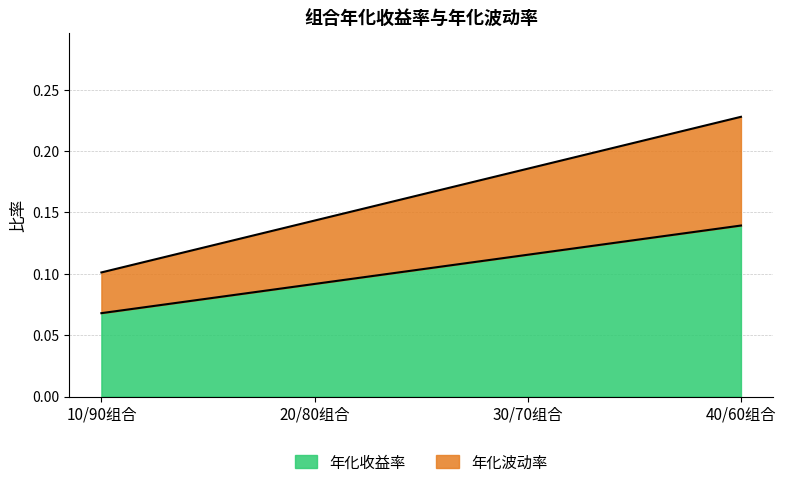

What are all the series names shown in the legend?

年化收益率, 年化波动率